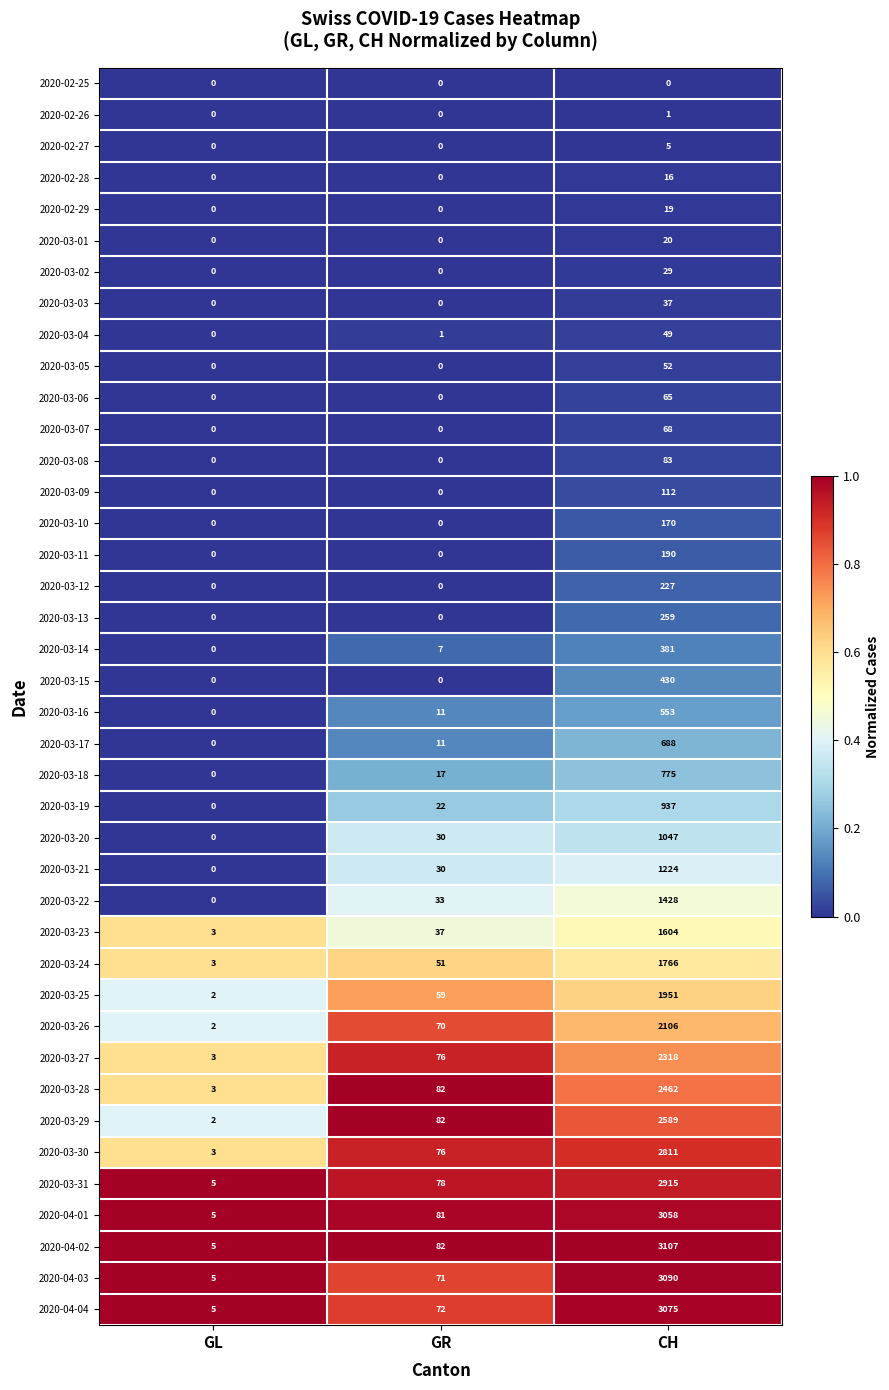

True or false: 2020-03-20 has a value of 1047 at CH.

True